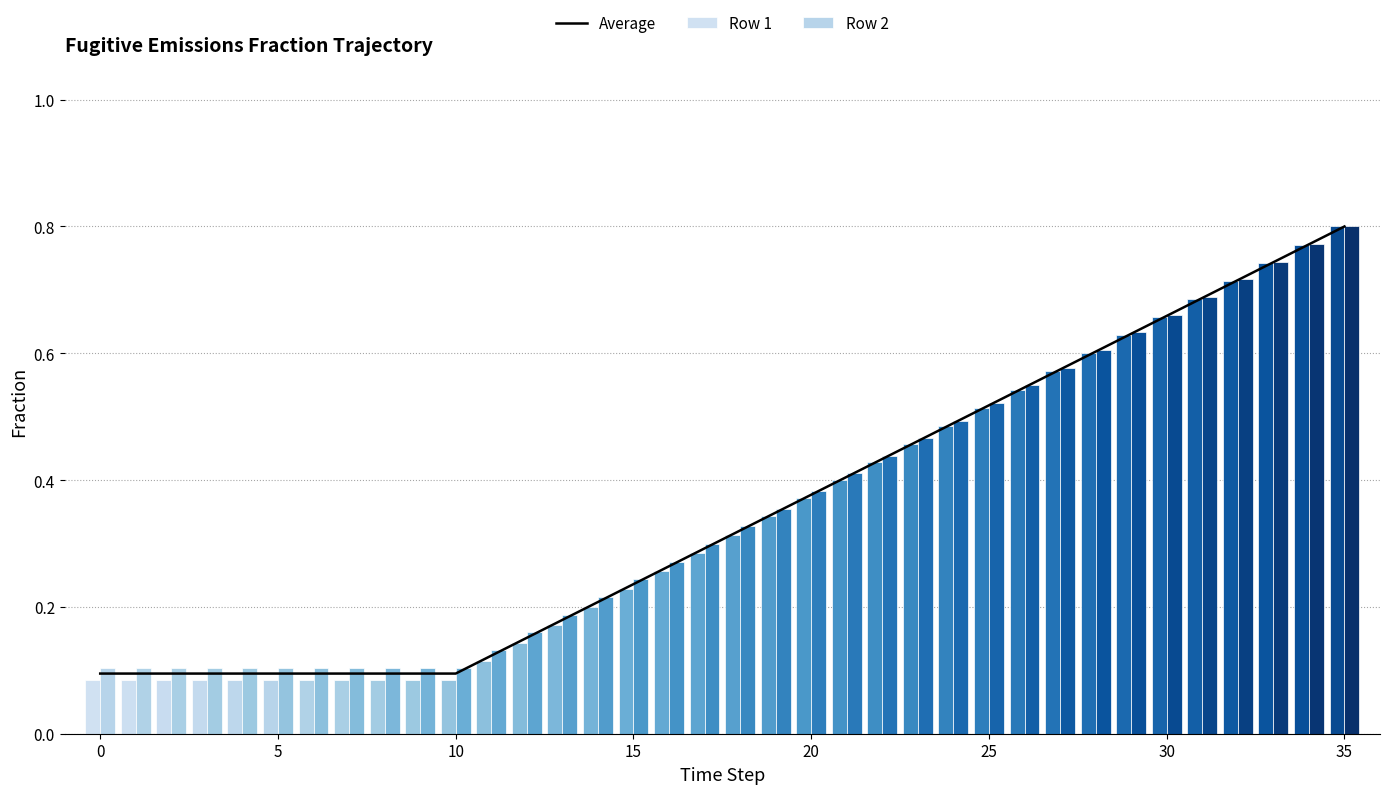

What are all the series names shown in the legend?

Average, Row 1, Row 2